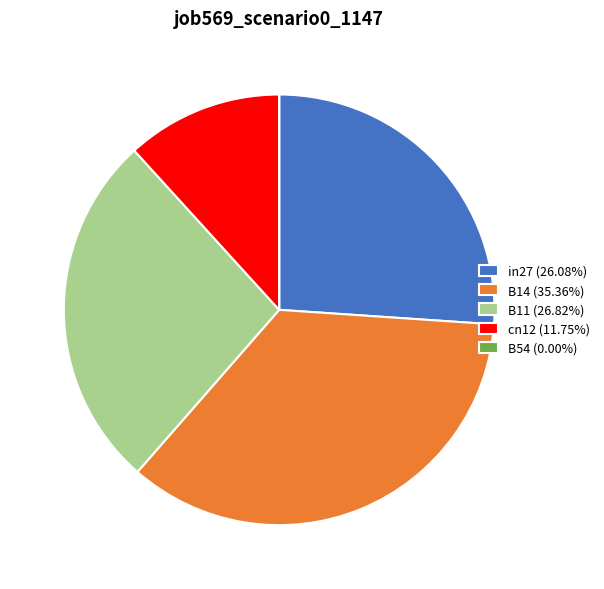

Is in27 (26.08%) the majority of the pie?

No